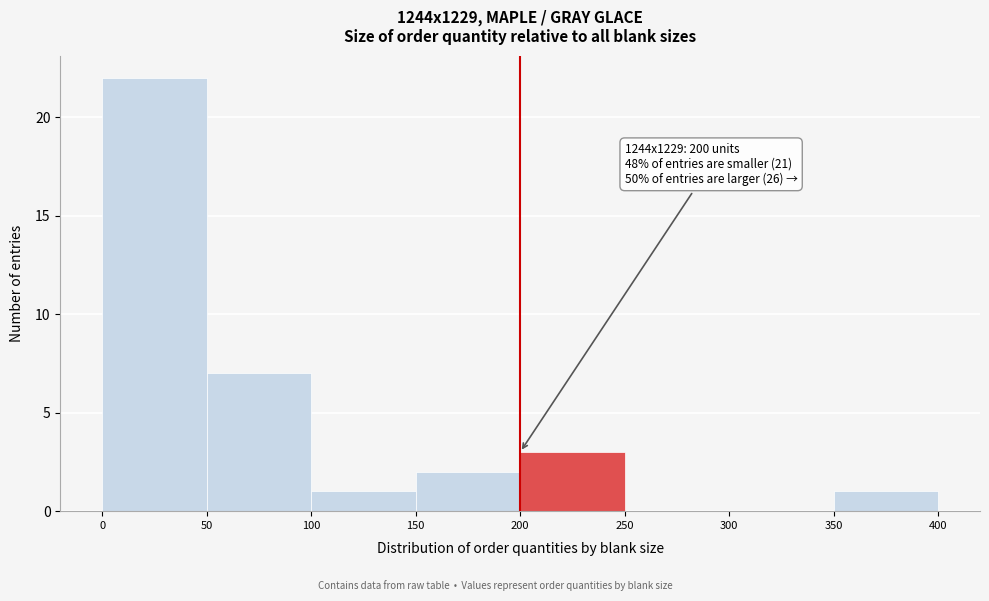

Over which range of the x-axis is the bar tallest?

0 to 50